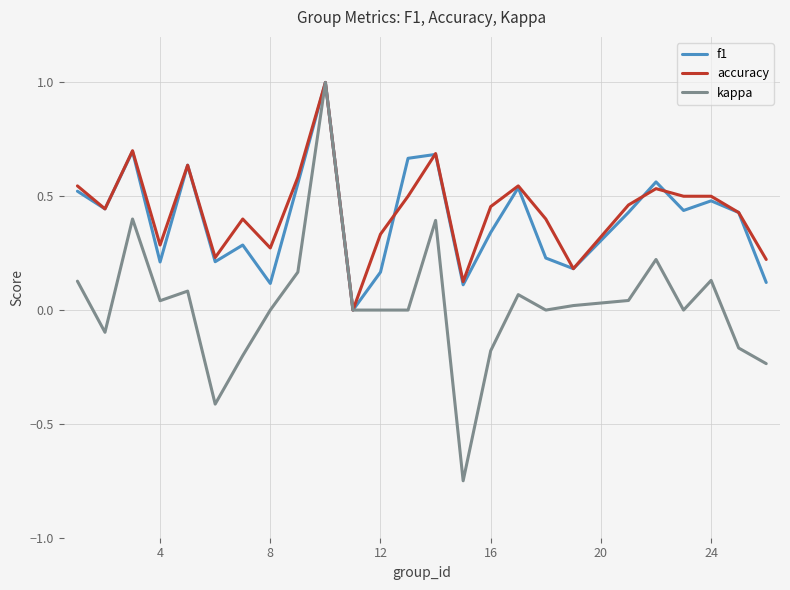

What are all the series names shown in the legend?

f1, accuracy, kappa